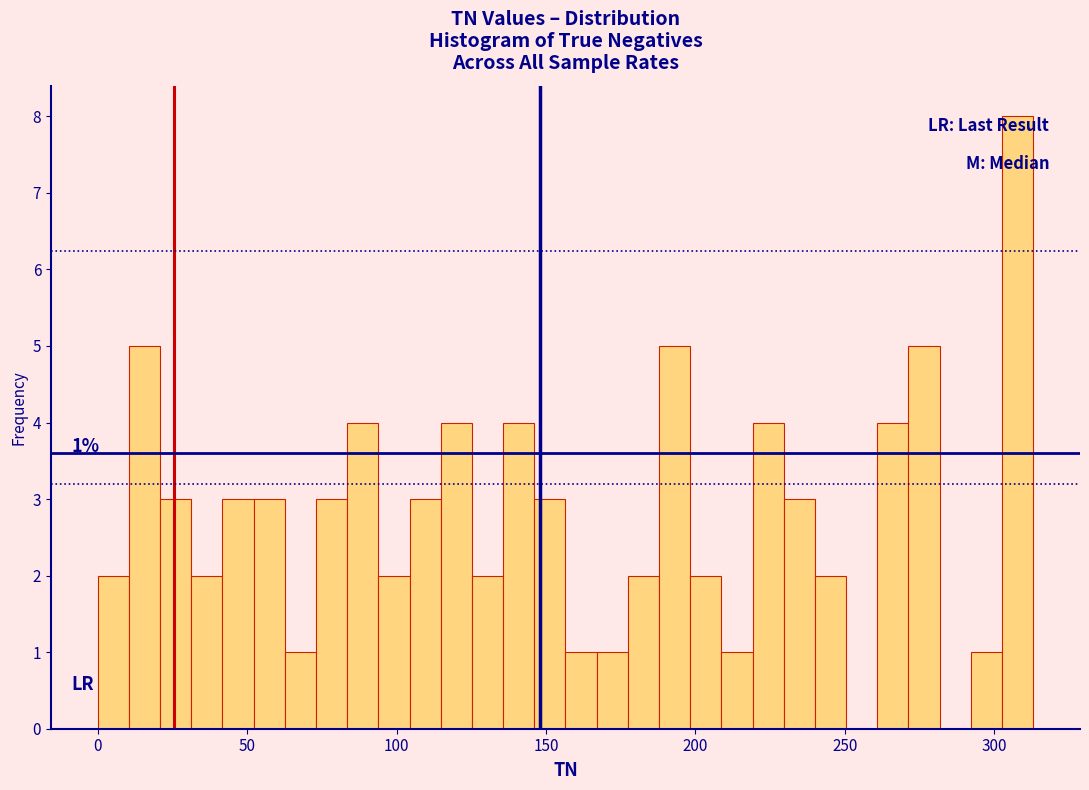

Read against the x-axis, roughly where is the centre of the tallest bar?

310